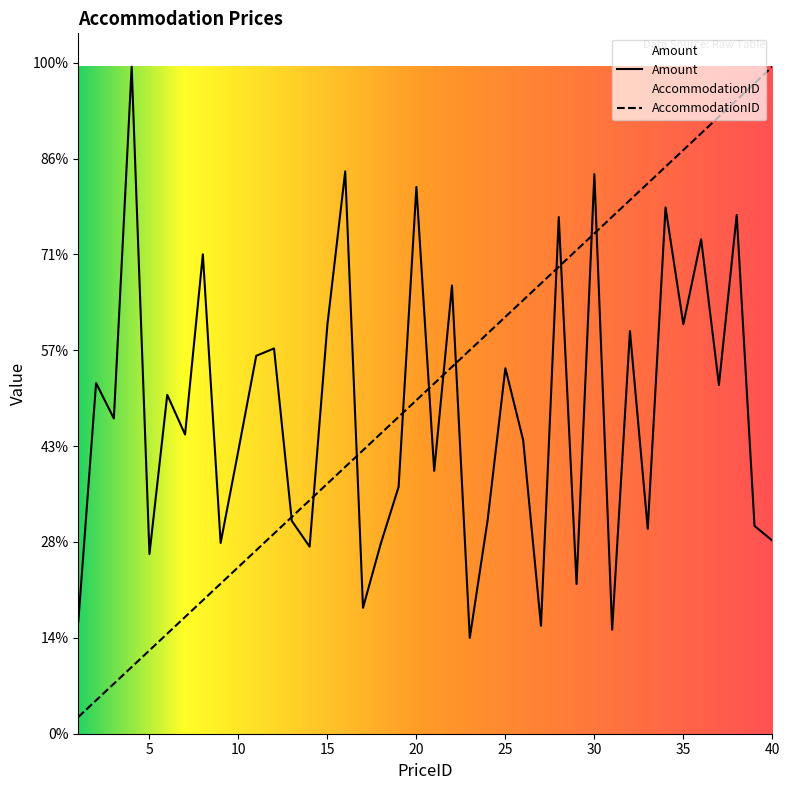

How many data points in AccommodationID are above 182?

20